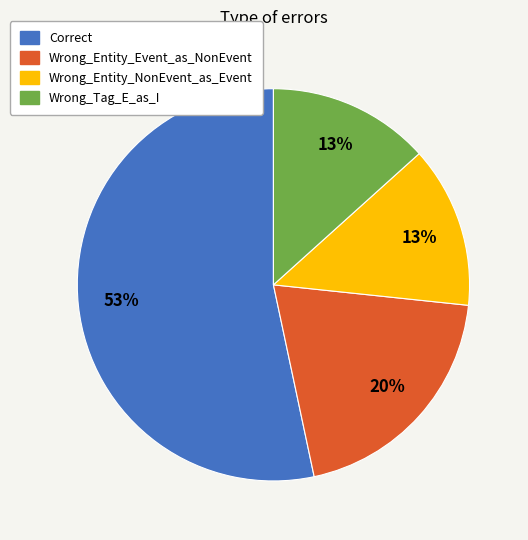

Which slice is the largest?

Correct